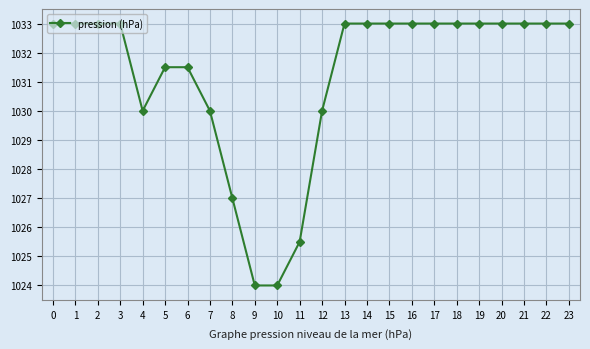

What is the value of the 13th point from the left?

1030.0